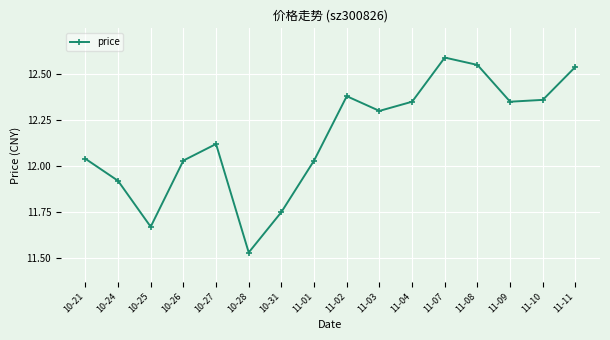

Which has a higher value, 11-02 or 10-26?

11-02